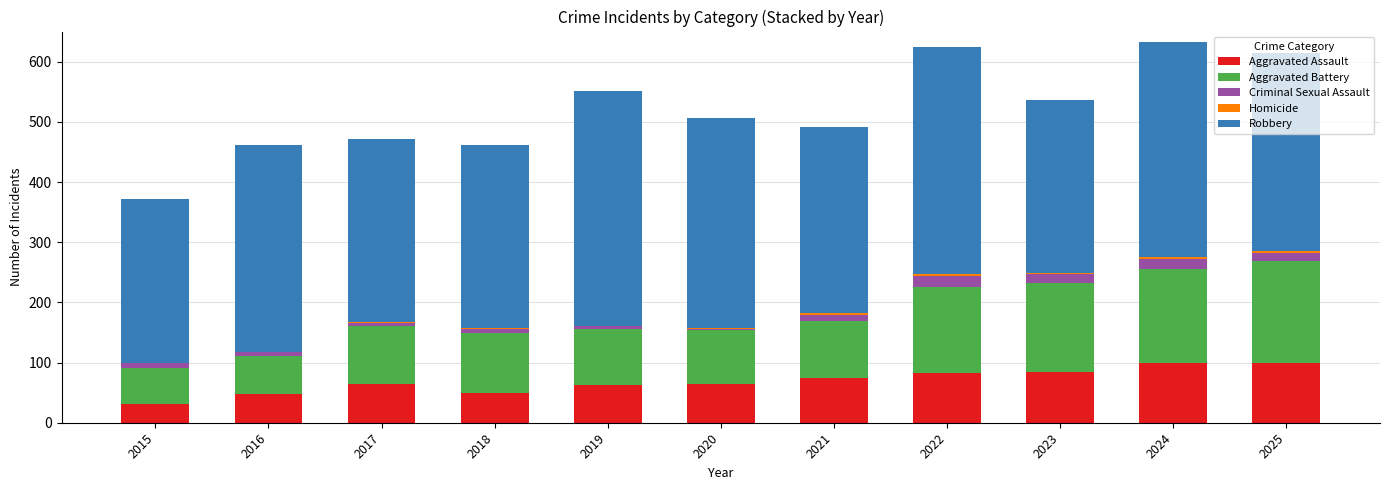

True or false: Aggravated Assault has a value of 84 at 2023.

True